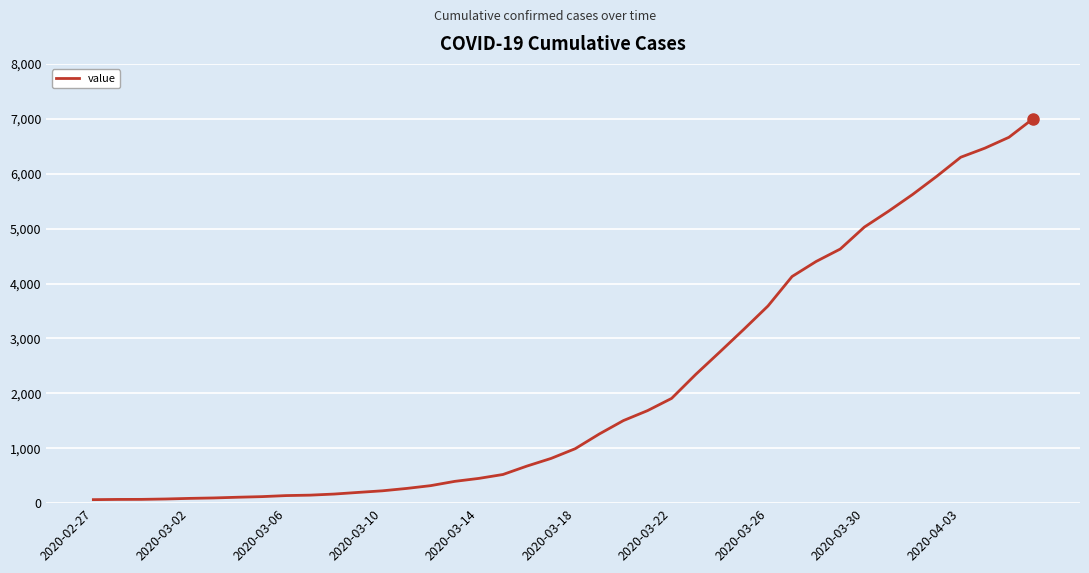

What is the difference between the maximum and minimum values?

6937